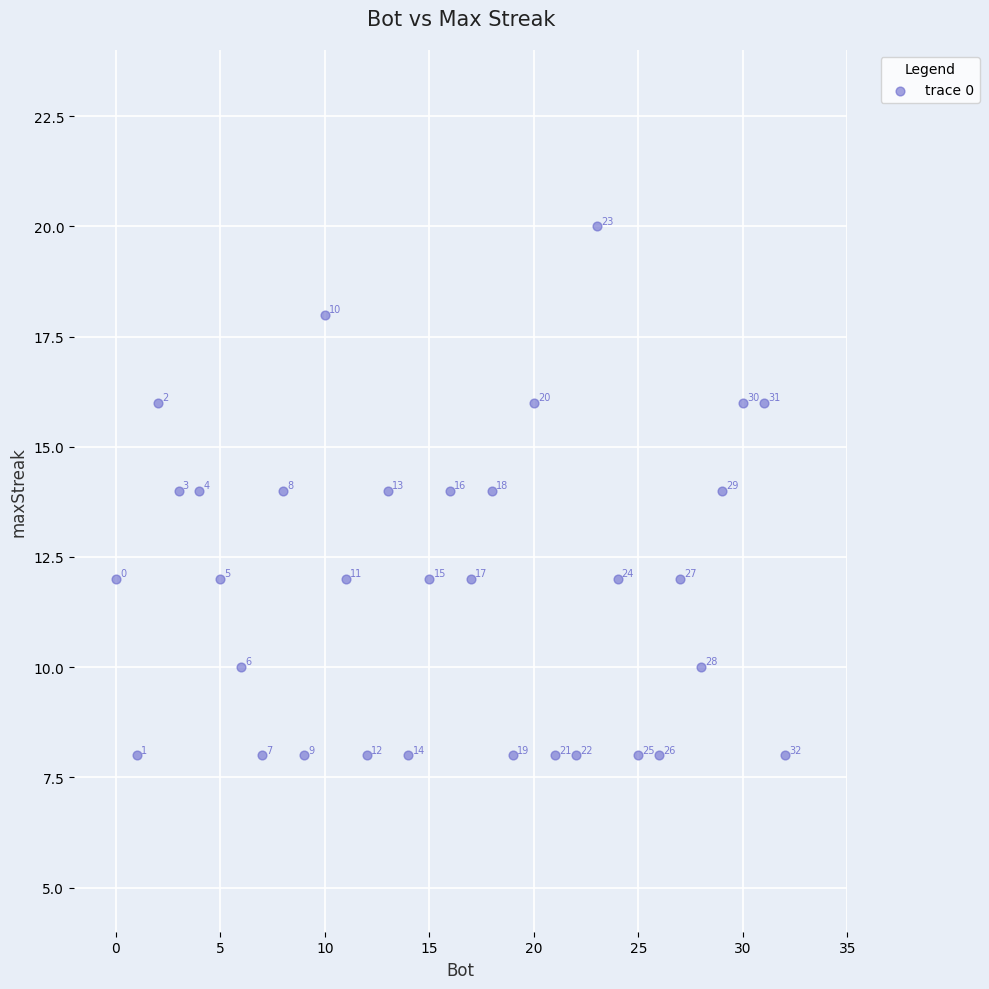

What is the range of X values (max minus min)?

32